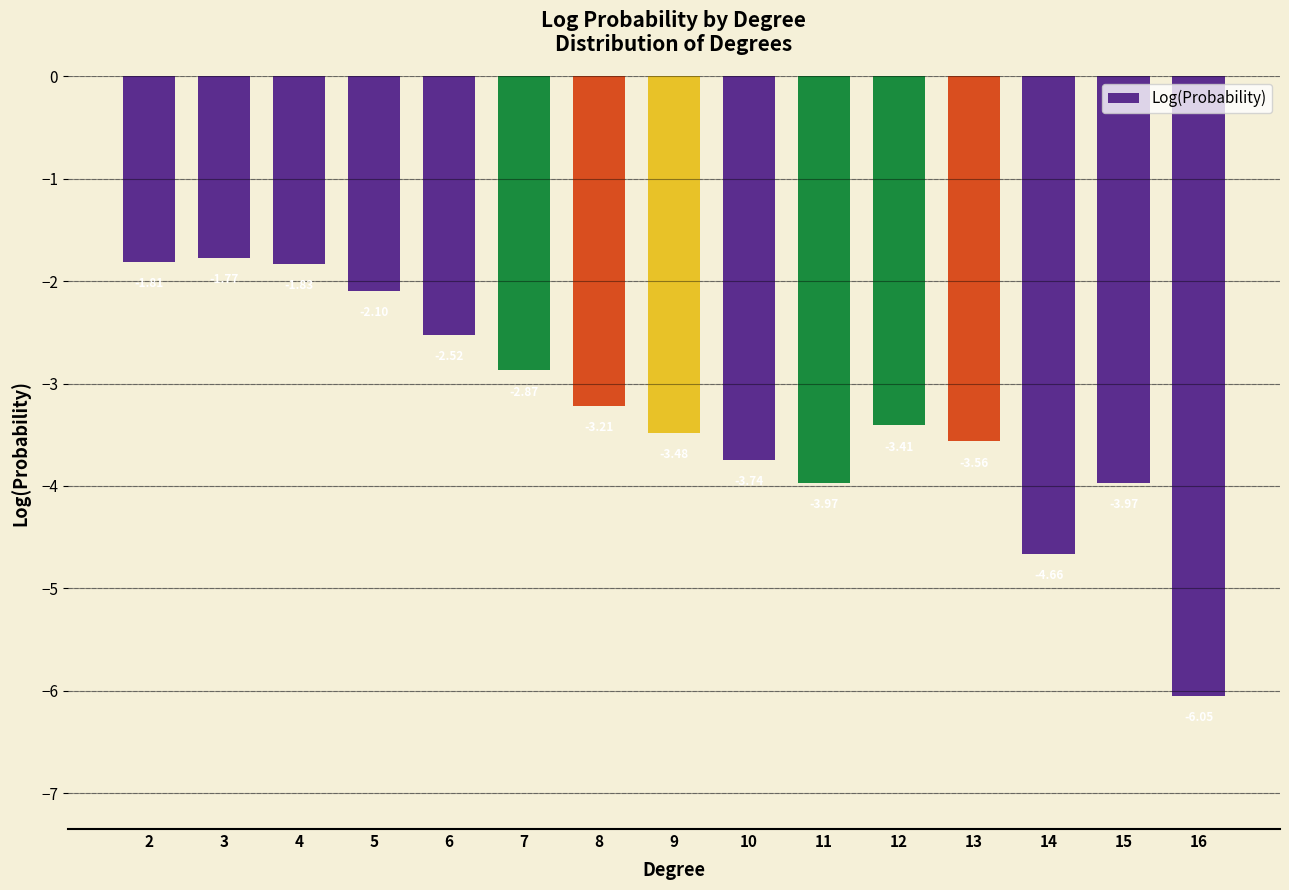

The value at 5 is -2.1. True or false?

True